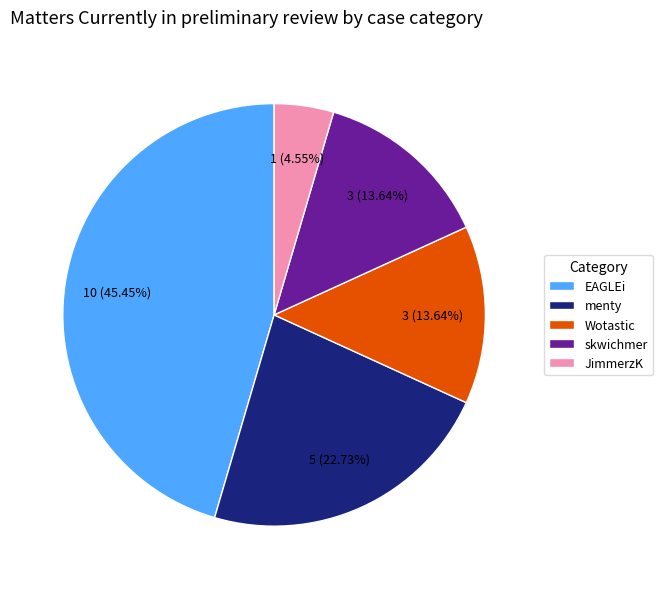

Is the sum of EAGLEi and menty greater than half?

Yes